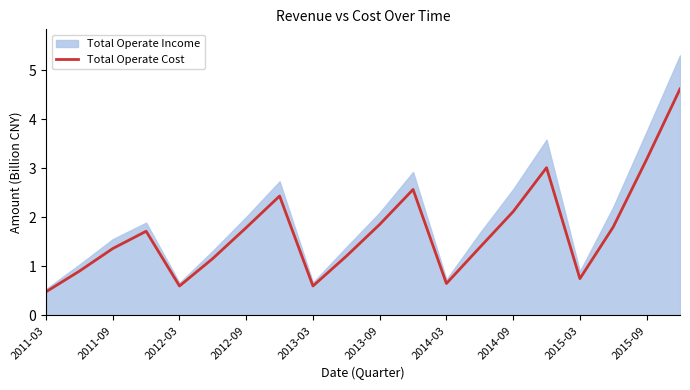

At which label does Total Operate Cost first exceed 1?

2011-09